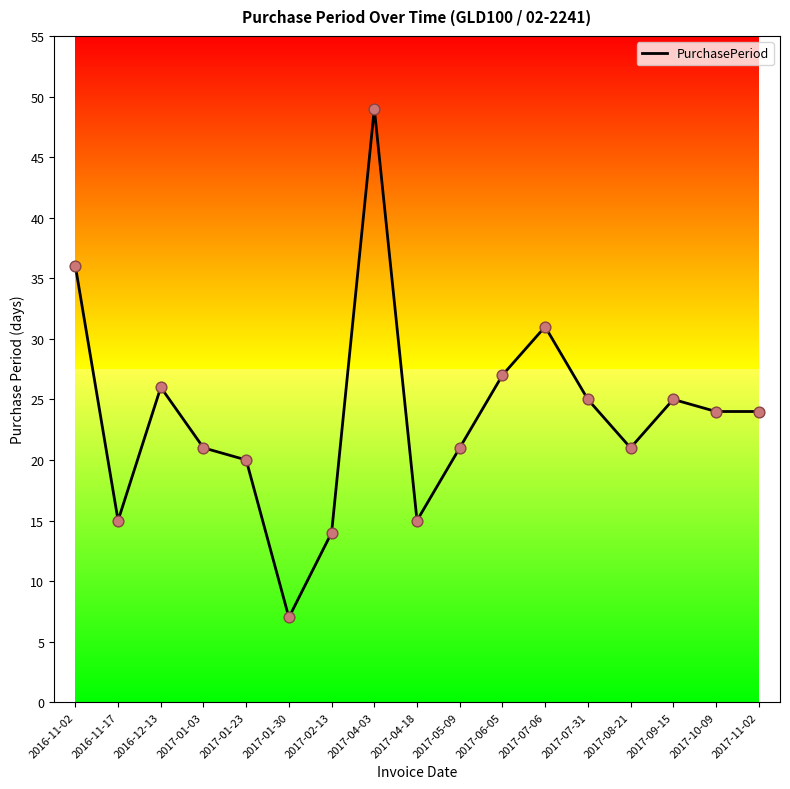

Which has a higher value, 2017-09-15 or 2017-01-30?

2017-09-15